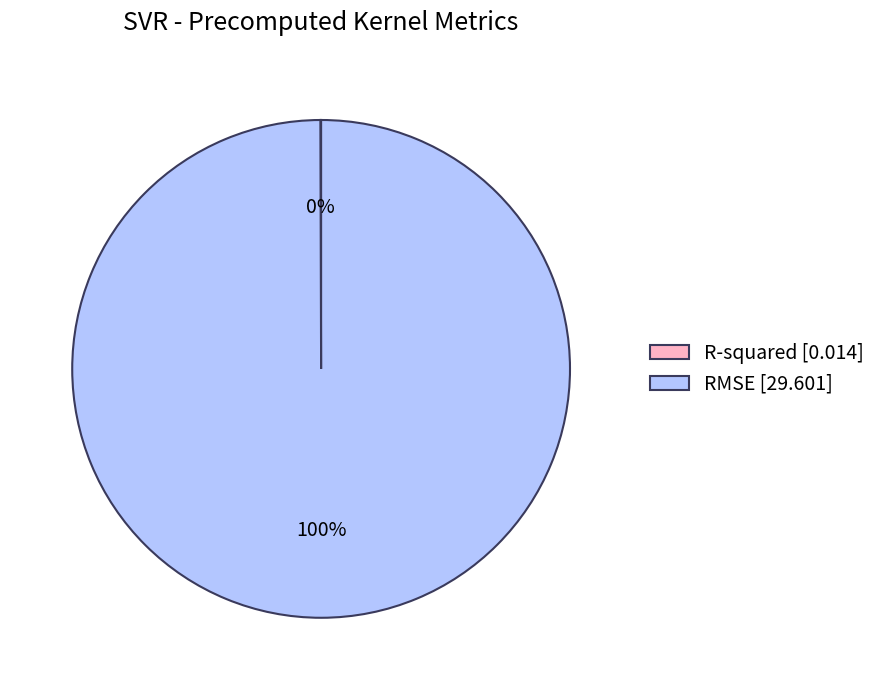

The RMSE [29.601] slice represents 100% of the pie. True or false?

True